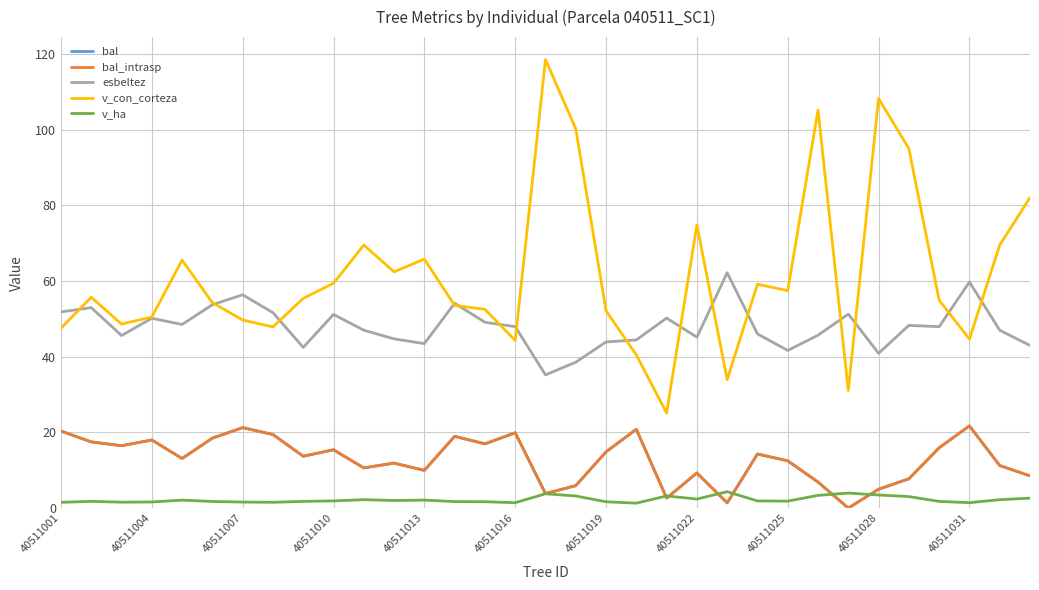

Does the chart have visible grid lines?

Yes